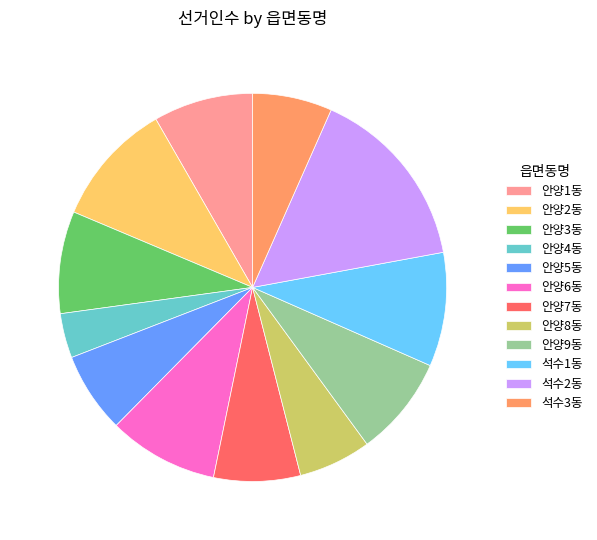

The 안양8동 slice represents 18% of the pie. True or false?

False